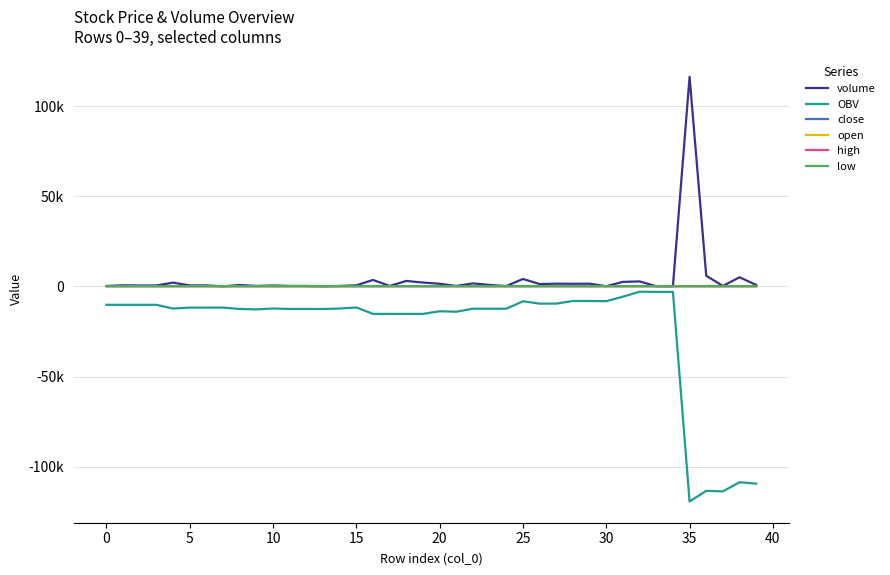

Is this an area chart (filled region under the line)?

No